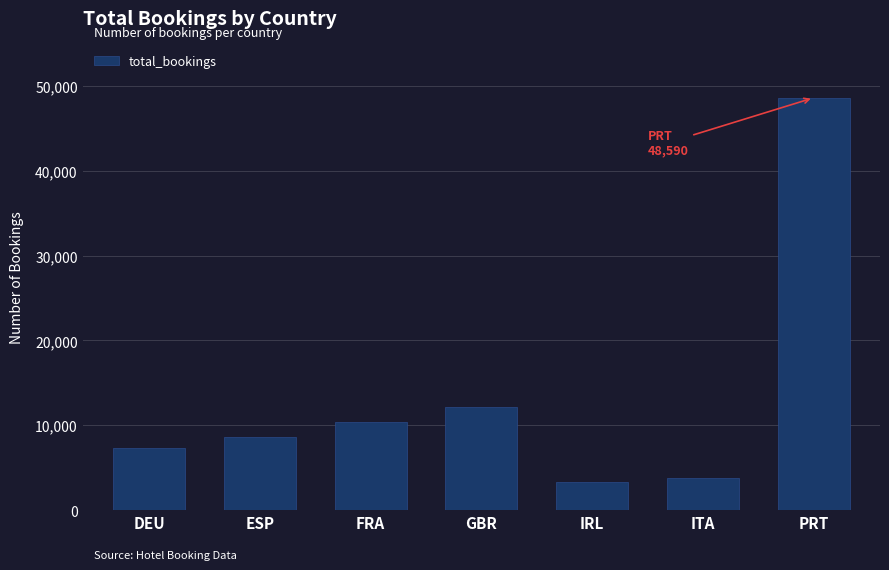

The chart shows a value of 10239 at DEU. True or false?

False